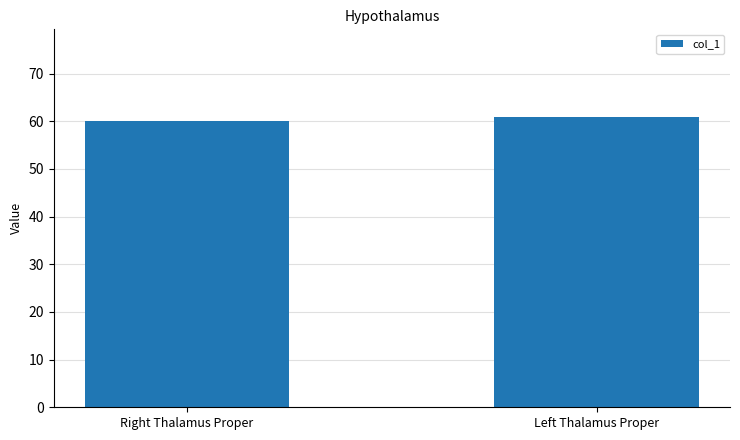

Reading left to right, transcribe all the data shown in this chart.

60	61